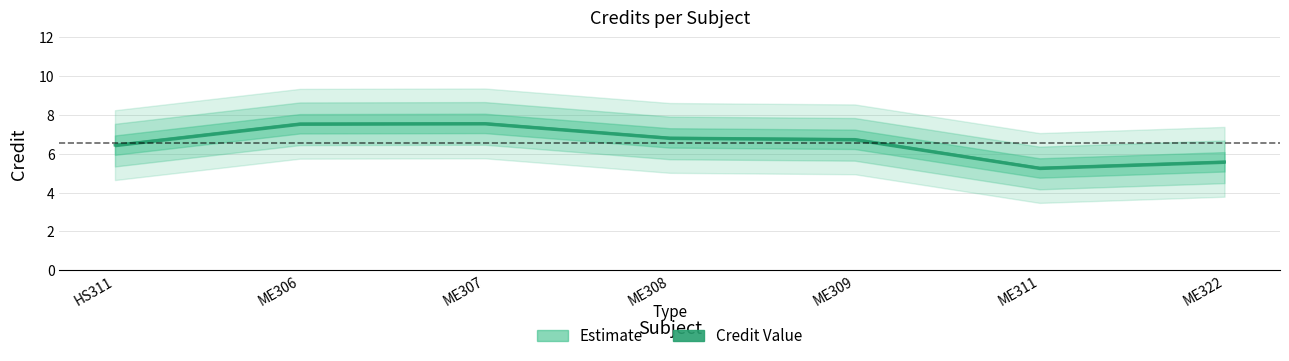

At which category does the chart reach its peak across all series?

ME307